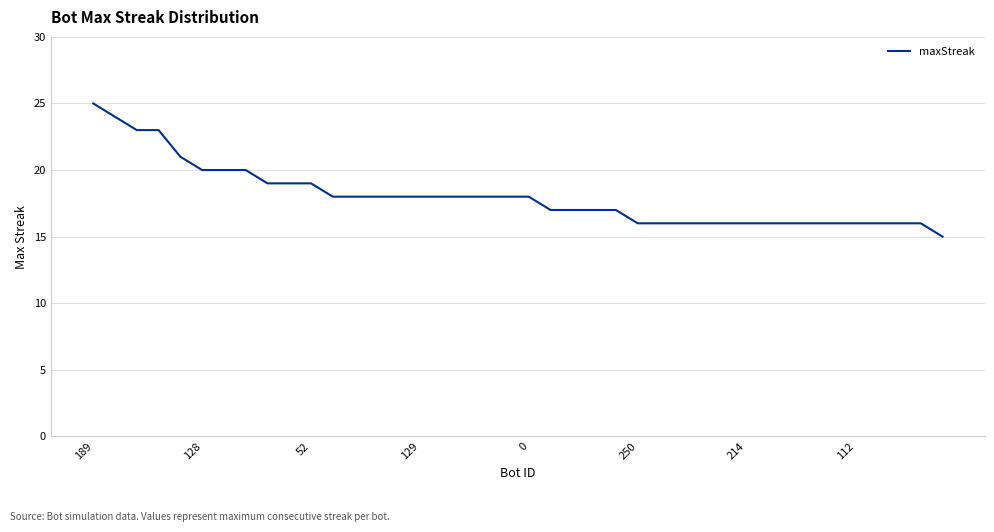

What is the smallest value displayed?

15